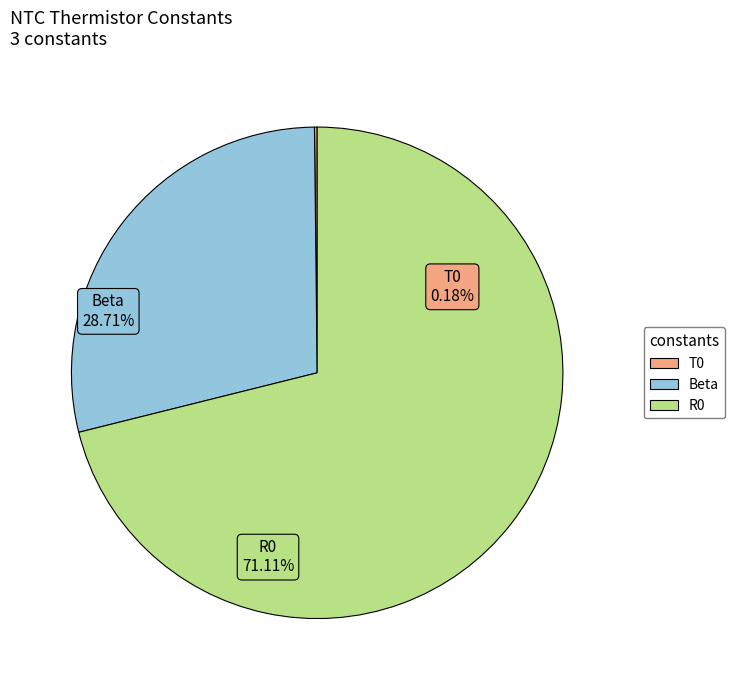

What is the change in value from Beta to R0?

+5962